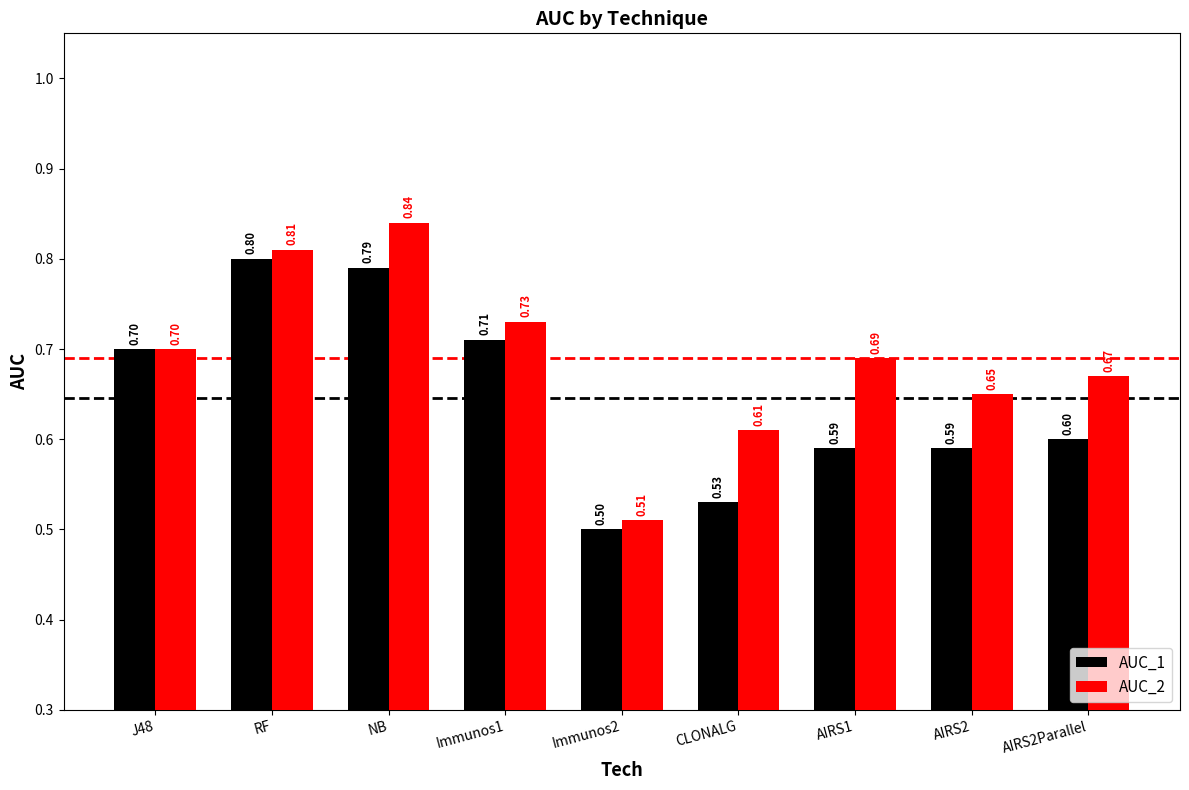

At AIRS1, list the series in order from smallest to largest.

AUC_1, AUC_2